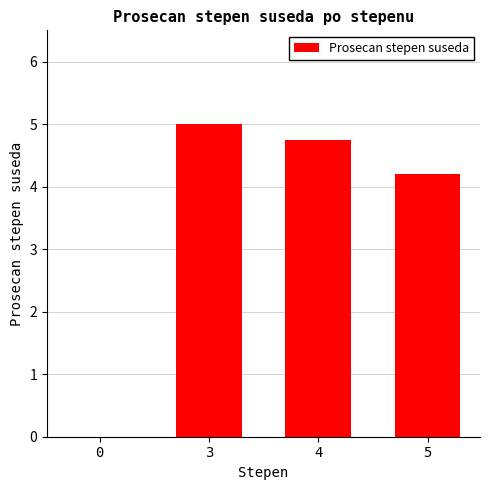

How many categories are shown in the chart?

4